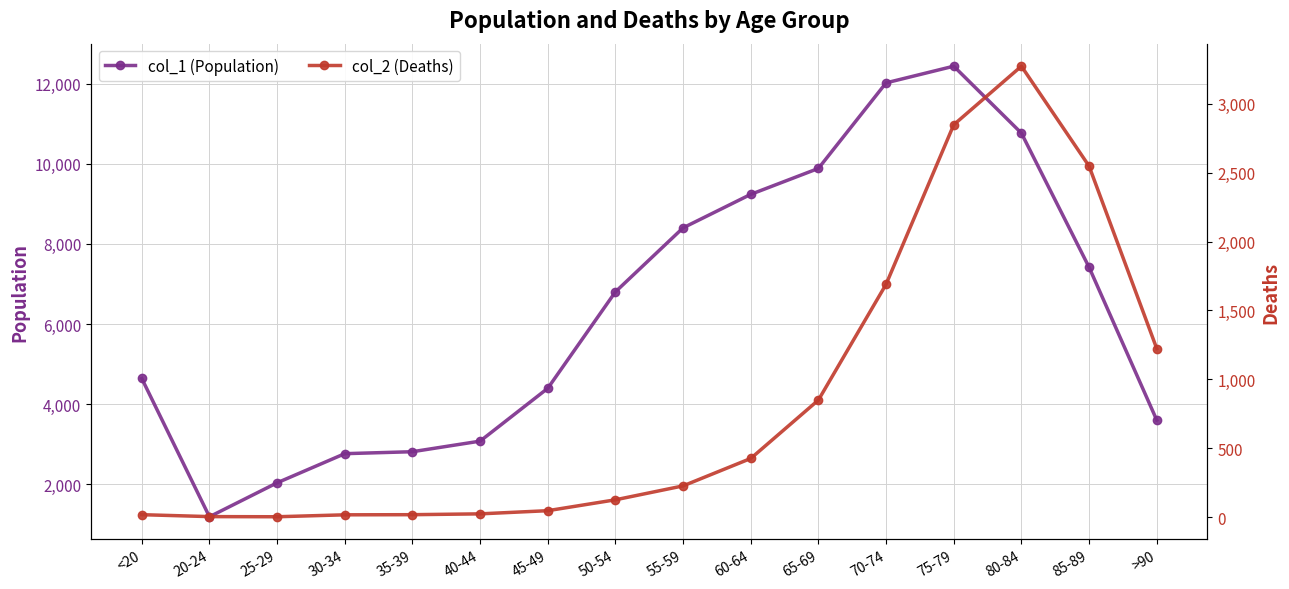

Which series has the largest total across all categories?

col_1 (Population)